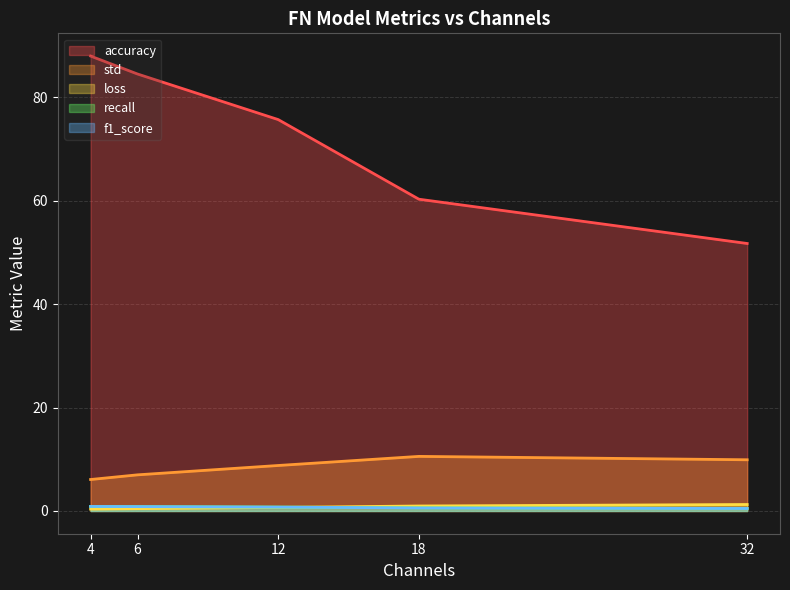

Between 4 and 32, which is larger?

4